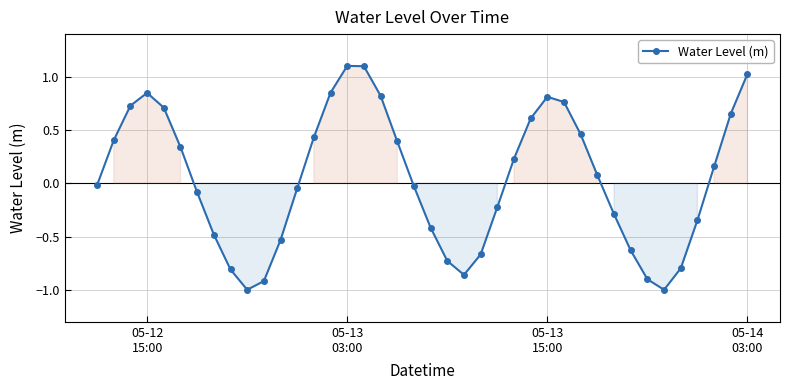

What is the sum of all values?

1.7